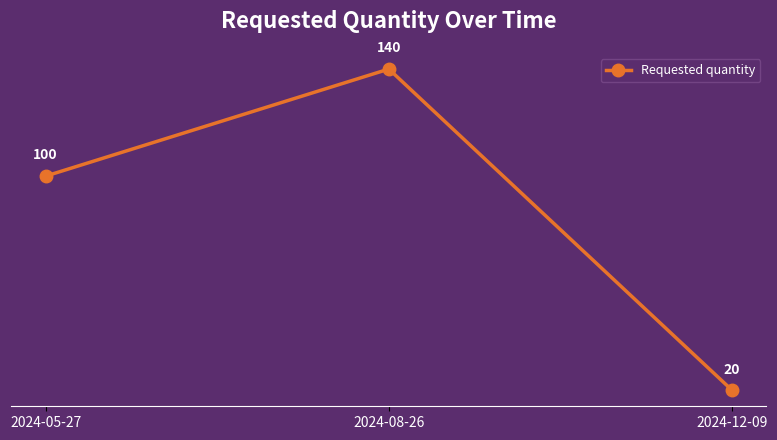

Reading left to right, extract all data points from this chart.

100	140	20